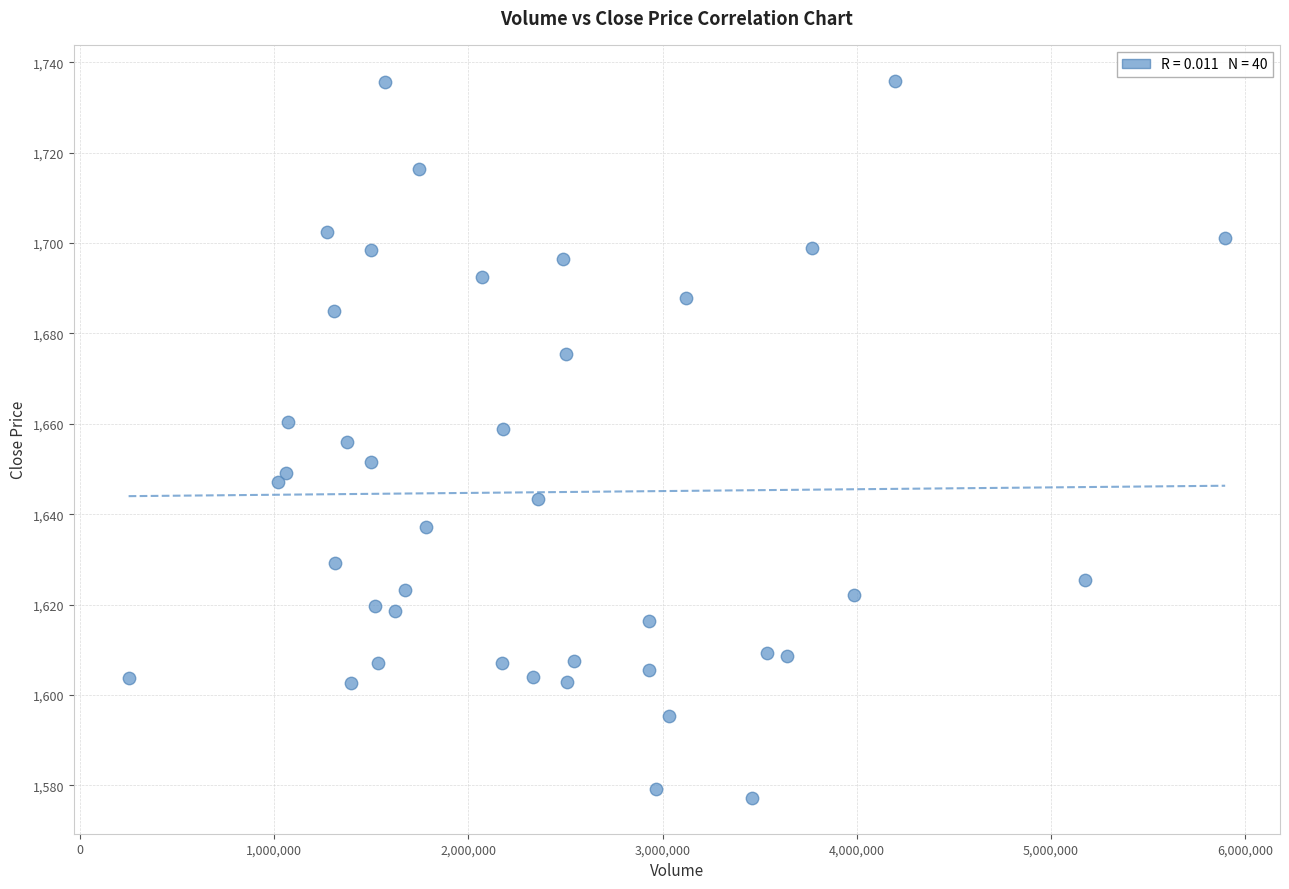

What is the range of X values (max minus min)?

5648784.0